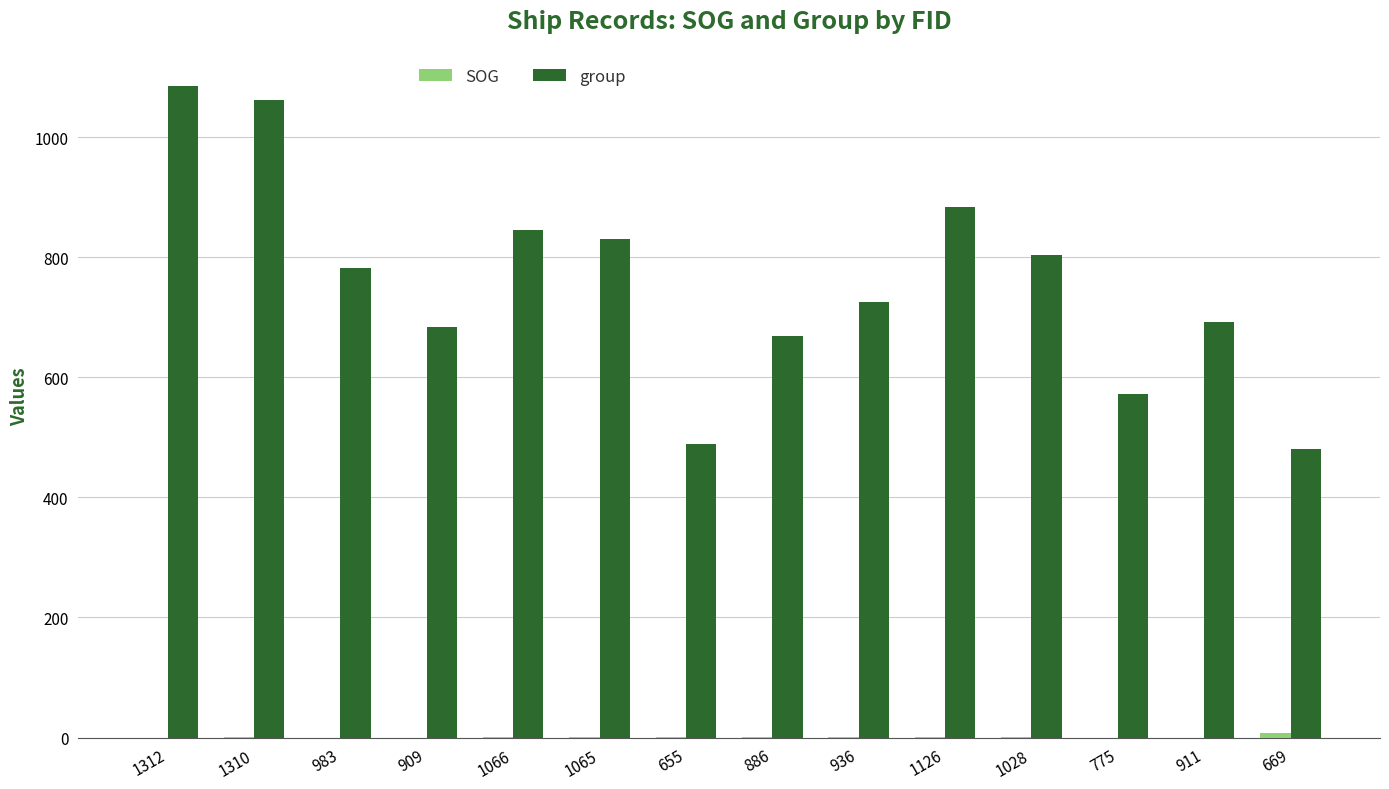

Is it true that group equals 1411.6 at 1028?

False